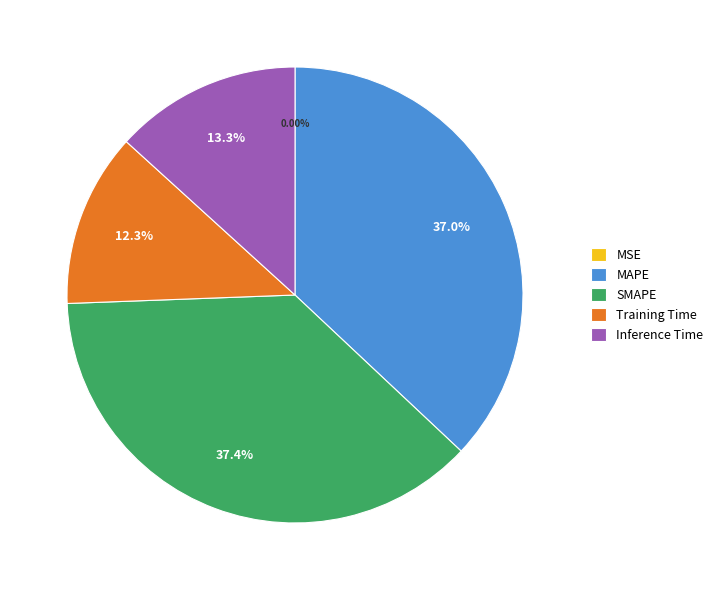

Is the sum of Inference Time and SMAPE greater than half?

Yes